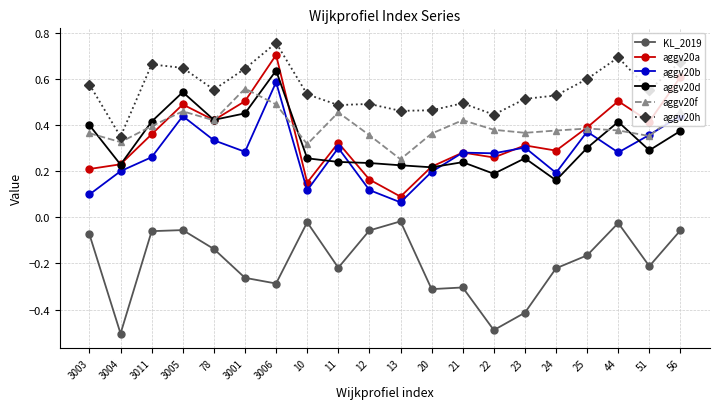

Which category has the lowest value in the aggv20a series?

13